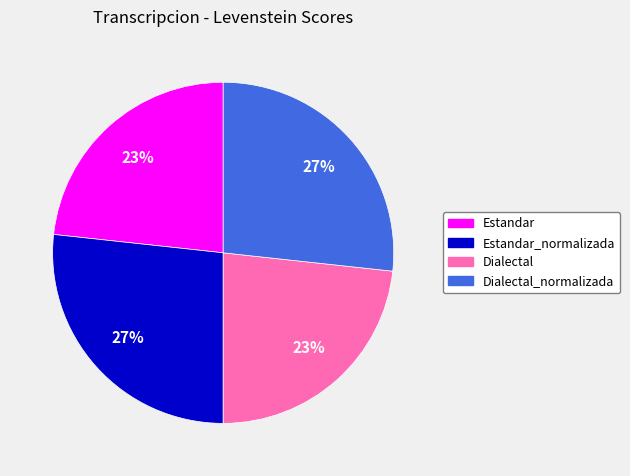

To the nearest percent, what is the average slice percentage?

25%